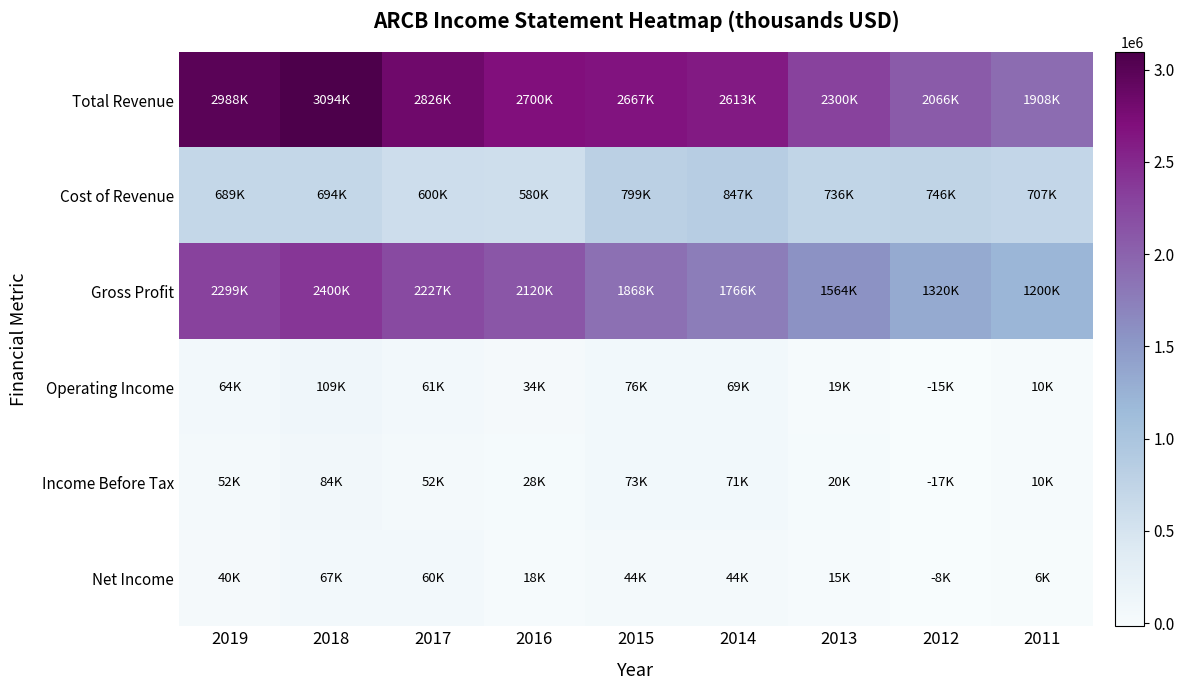

Which series has the largest total across all categories?

Total Revenue